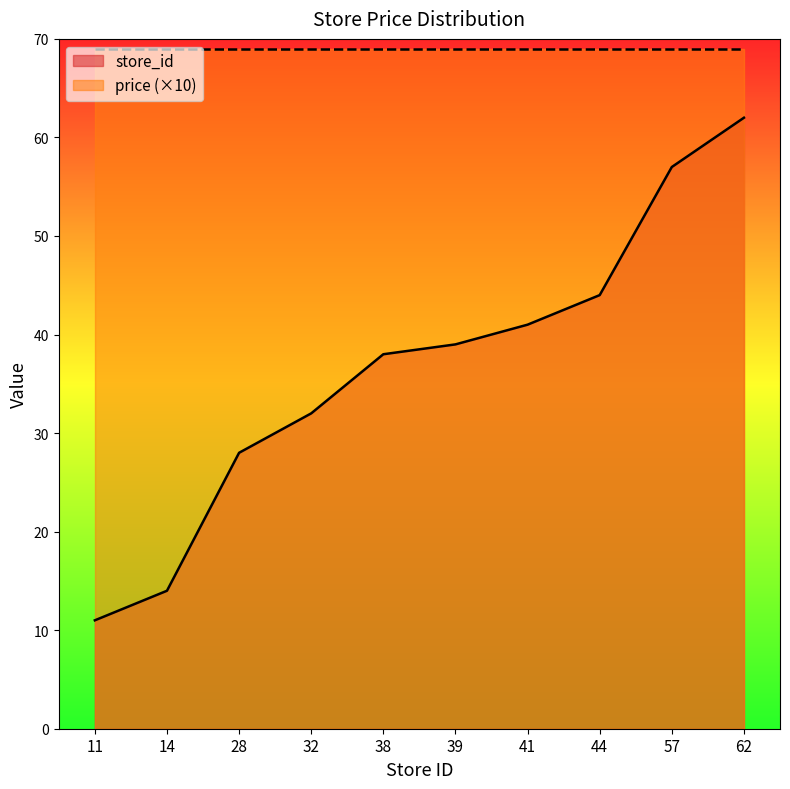

Rank the categories by value from lowest to highest.

11, 14, 28, 32, 38, 39, 41, 44, 57, 62